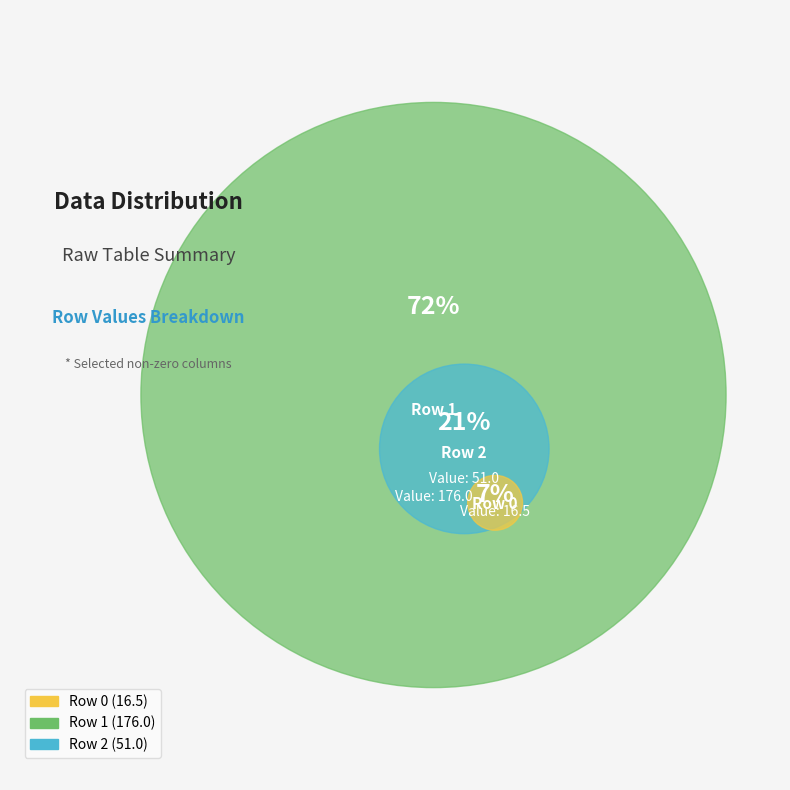

To the nearest percent, what is the difference between the largest and smallest slice percentages?

66%